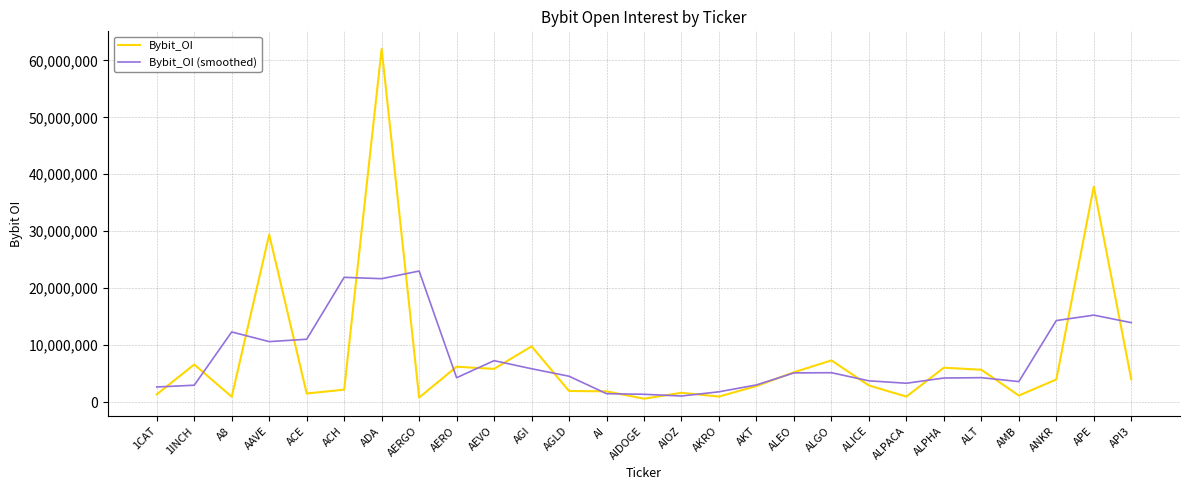

Rank the series by their maximum value, from lowest to highest.

Bybit_OI (smoothed), Bybit_OI